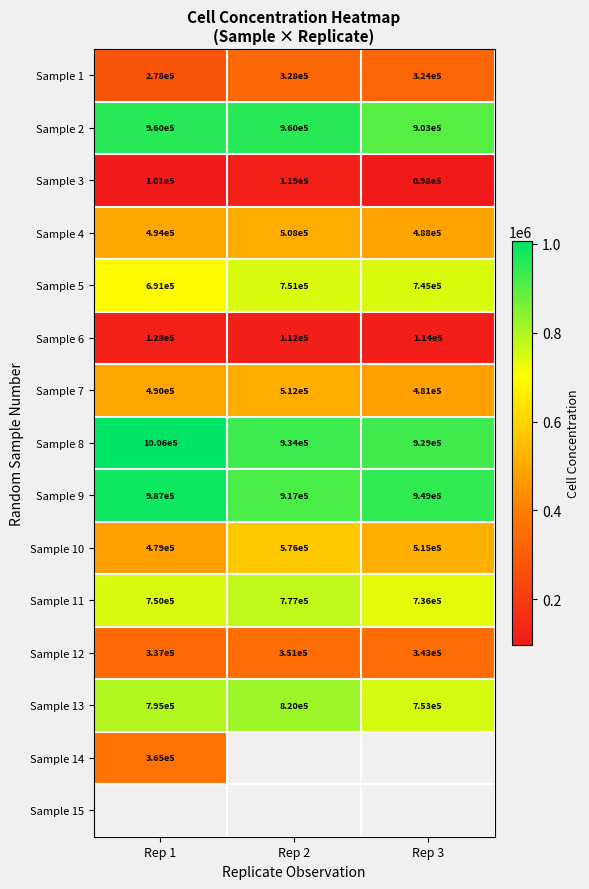

Is the value of Sample 10 at Rep 1 greater than the value of Sample 7 at Rep 2?

No